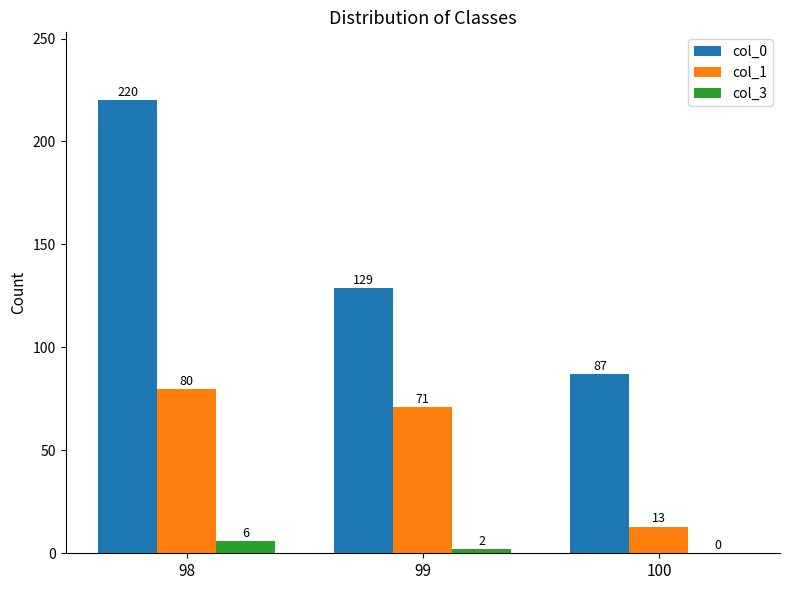

At which label is col_3 closest to 3?

99